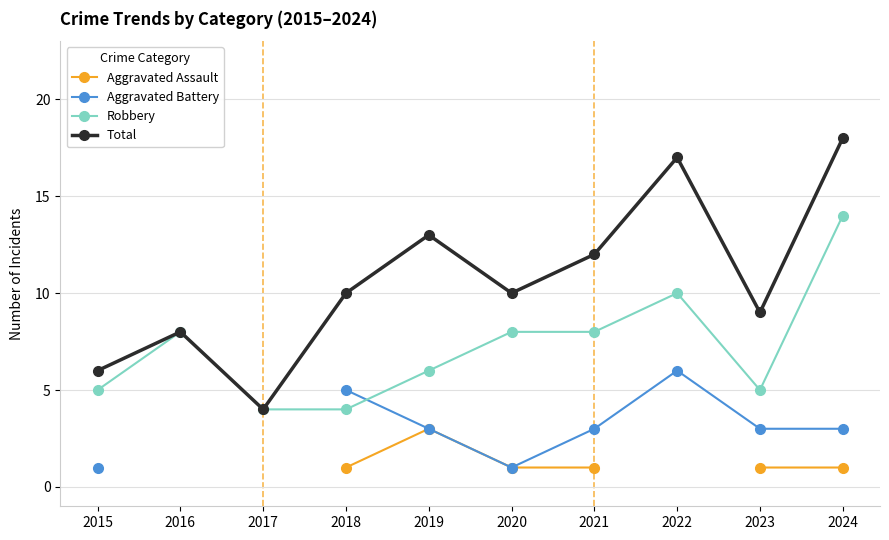

Does the chart have visible grid lines?

Yes